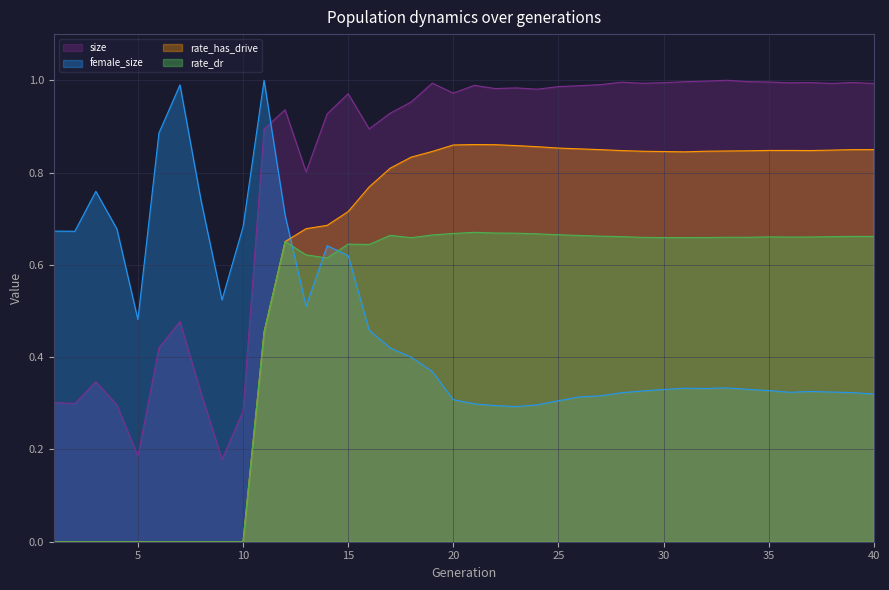

Is the value of rate_dr at 17 greater than the value of rate_has_drive at 17?

No